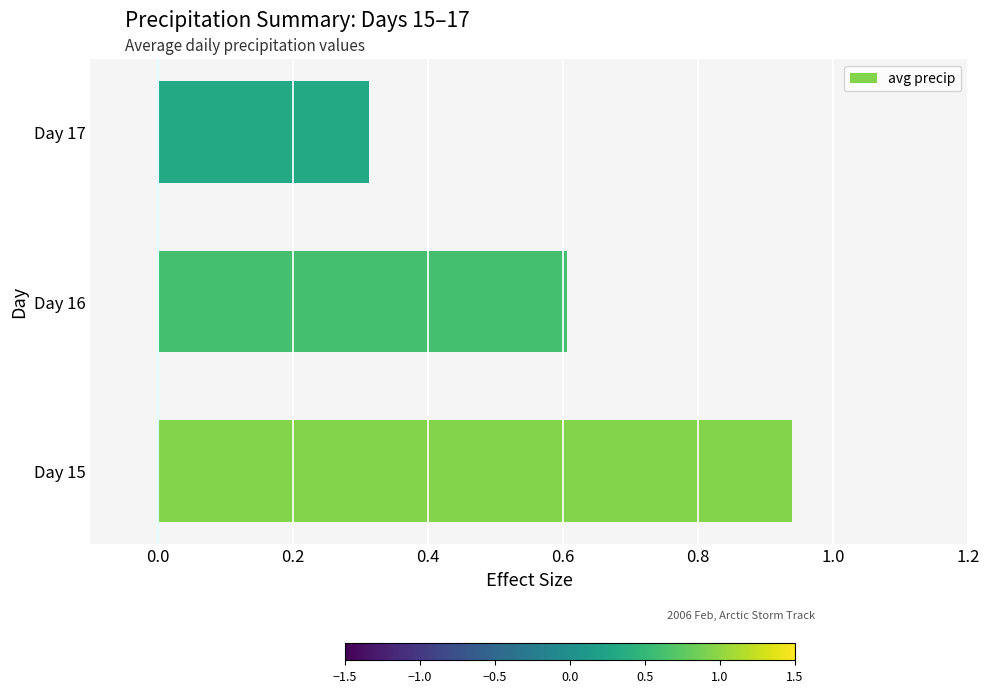

Which label corresponds to the smallest value in the chart?

Day 17